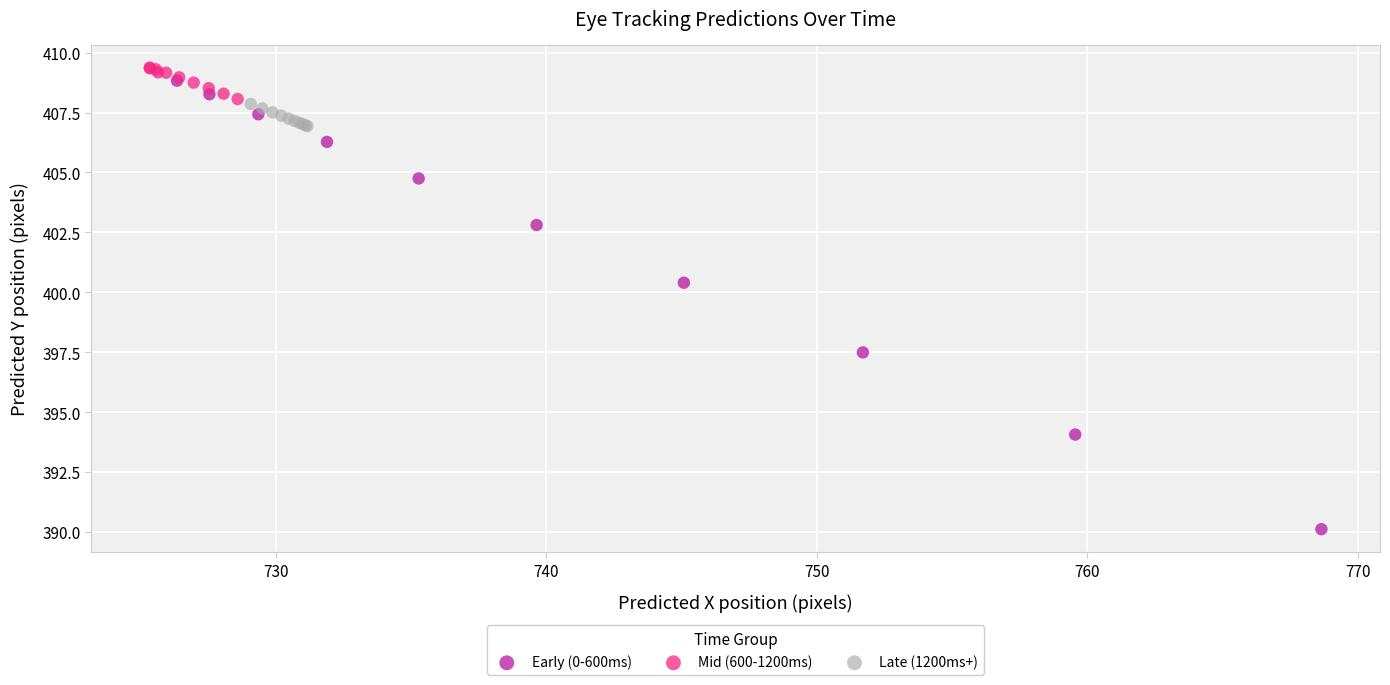

Which series reaches the maximum Y coordinate?

Mid (600-1200ms)